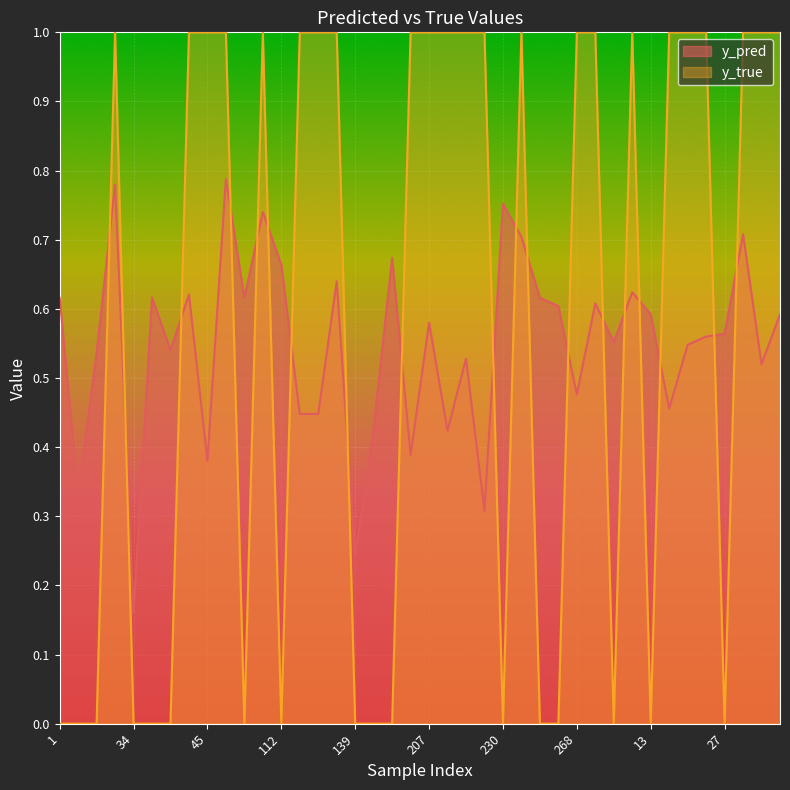

True or false: y_true and y_pred intersect in this chart.

True